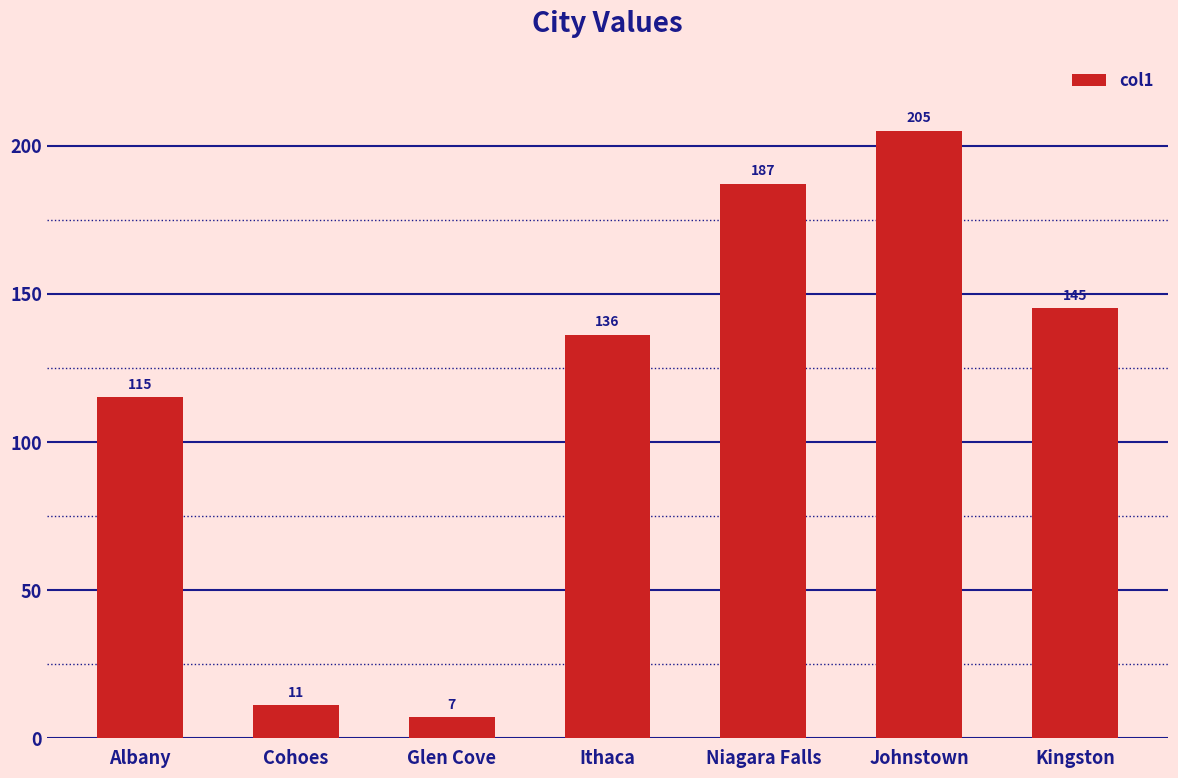

List the labels in order of value, largest first.

Johnstown, Niagara Falls, Kingston, Ithaca, Albany, Cohoes, Glen Cove